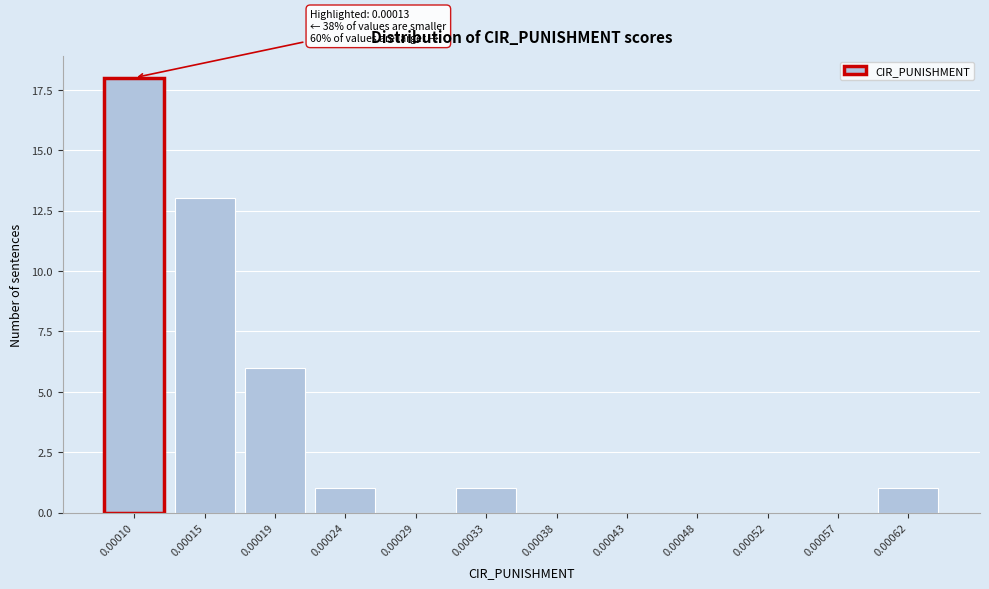

Reading right to left, extract all data points from this chart.

0.00062=1	0.00057=0	0.00052=0	0.00048=0	0.00043=0	0.00038=0	0.00033=1	0.00029=0	0.00024=1	0.00019=6	0.00015=13	0.00010=18